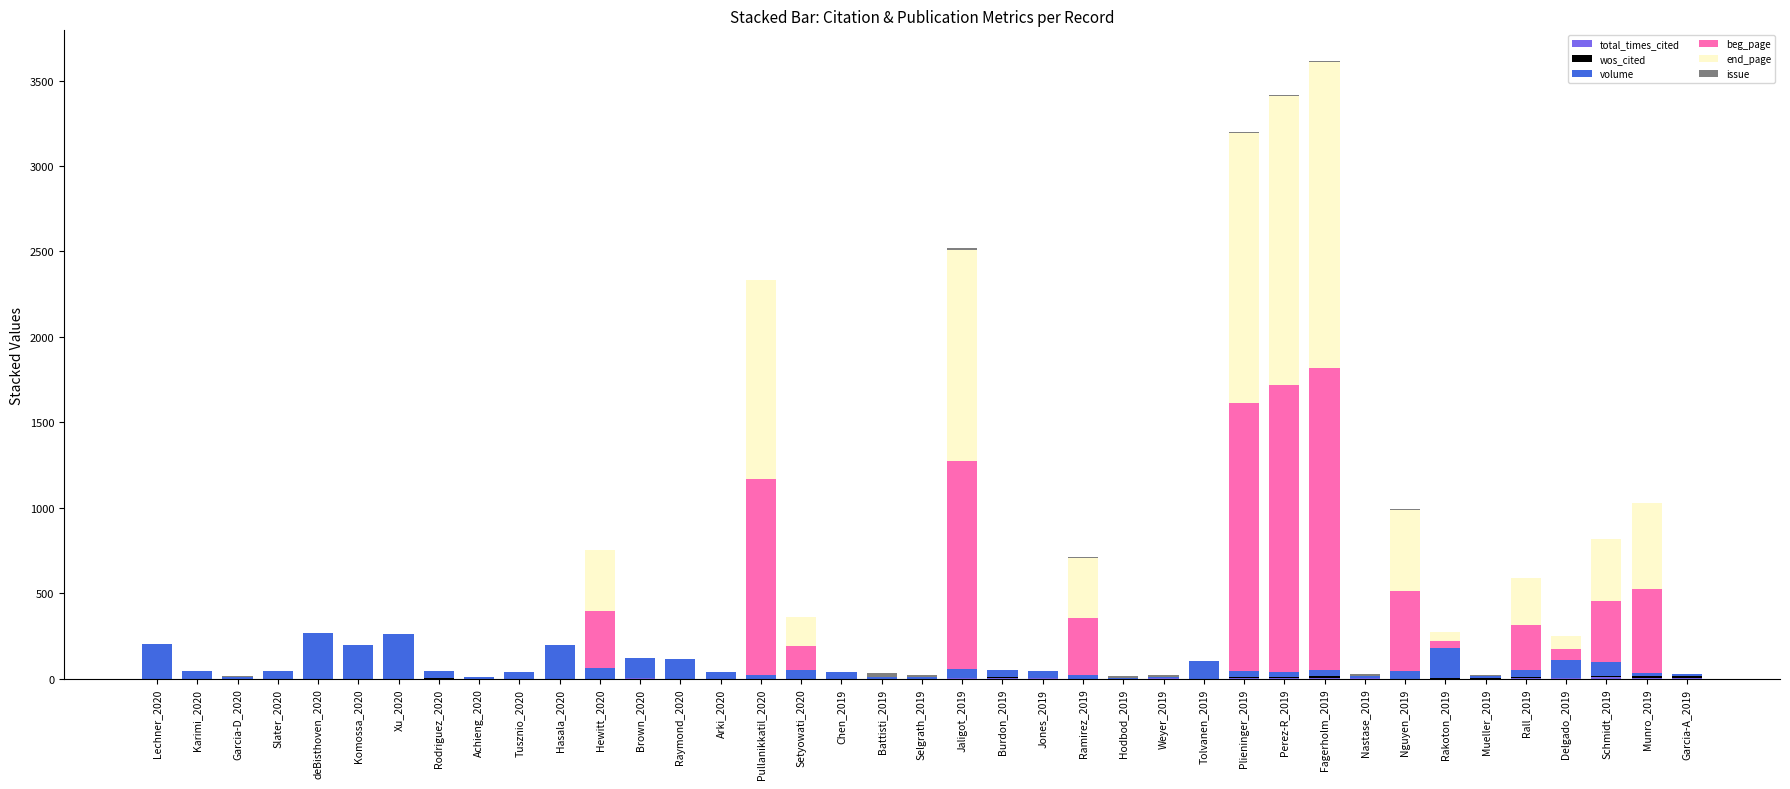

What is the total value across all series at deBisthoven_2020?

267